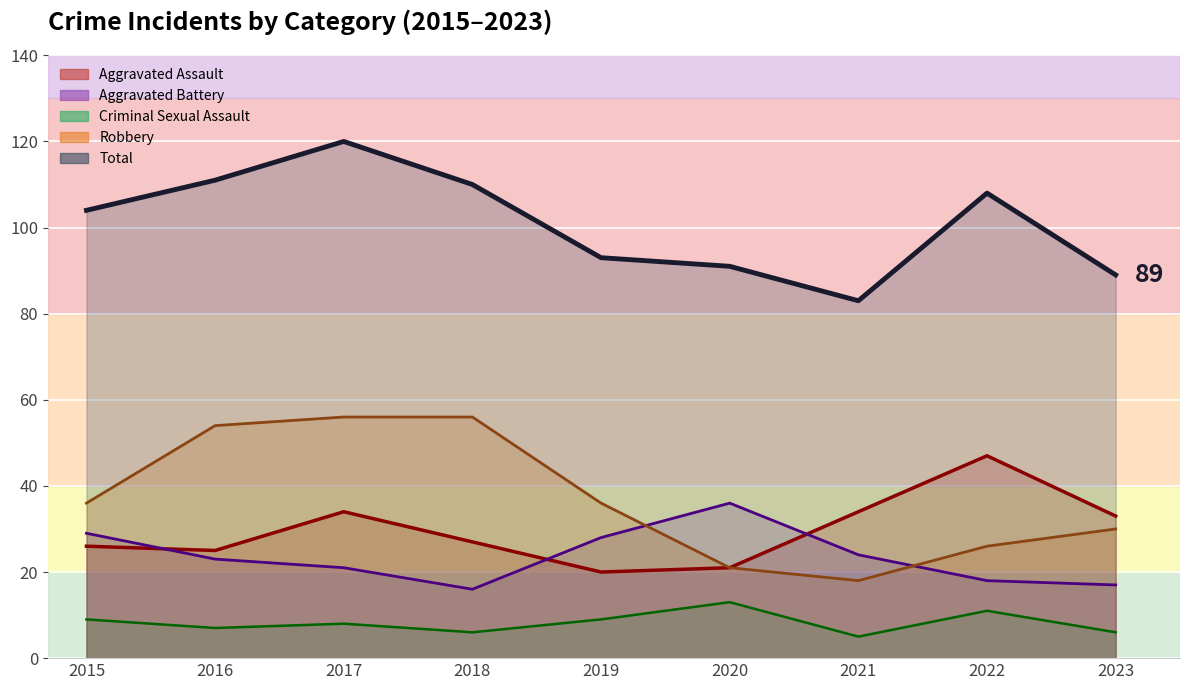

What are all the series names shown in the legend?

Aggravated Assault, Aggravated Battery, Criminal Sexual Assault, Robbery, Total